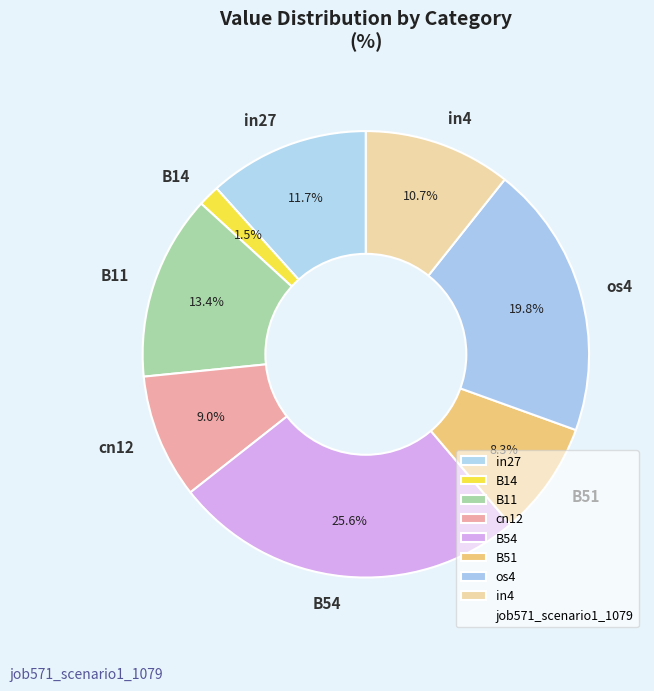

Rank the categories by value from lowest to highest.

B14, B51, cn12, in4, in27, B11, os4, B54